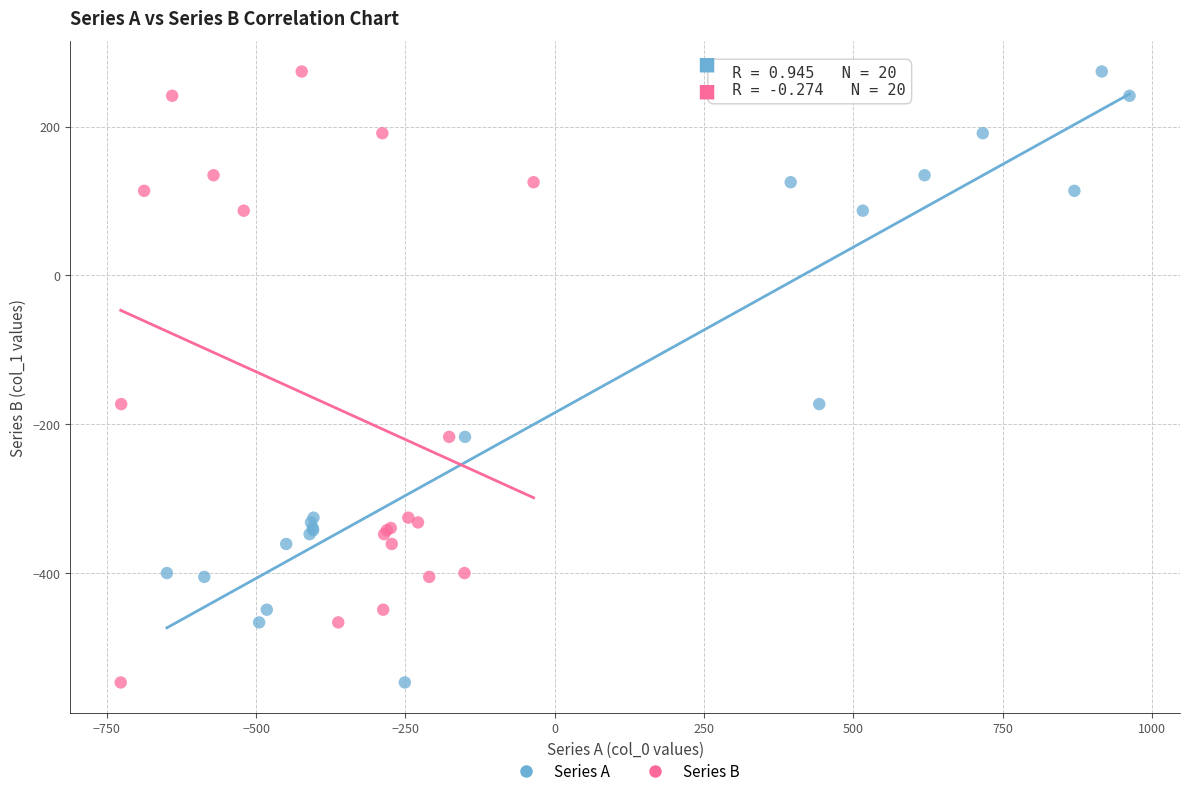

What are all the series names shown in the legend?

Series A, Series B